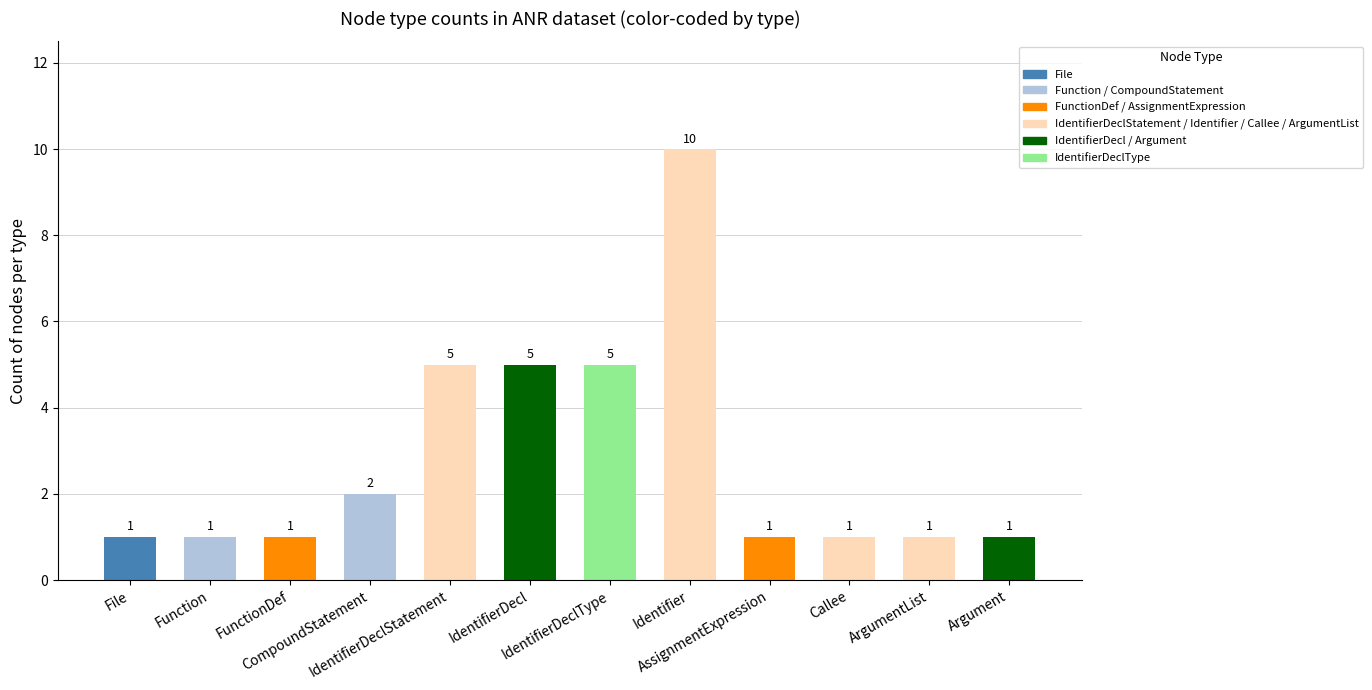

Which has a higher value, Argument or IdentifierDecl?

IdentifierDecl